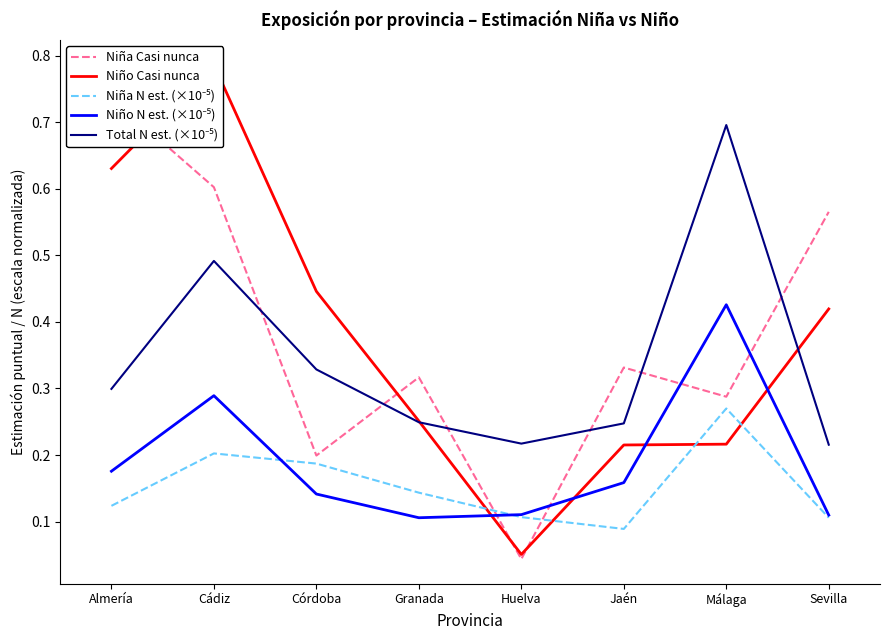

Where is Total N est. (×10⁻⁵) nearest to the value 0?

Sevilla